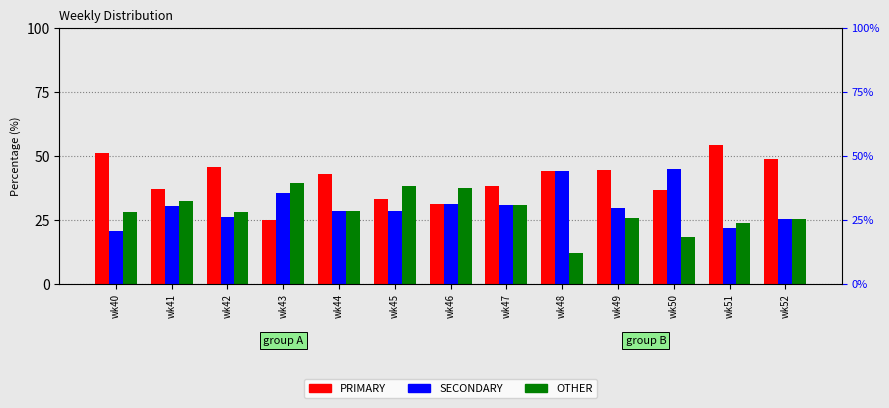

The value of PRIMARY at wk47 is 38.5. True or false?

True